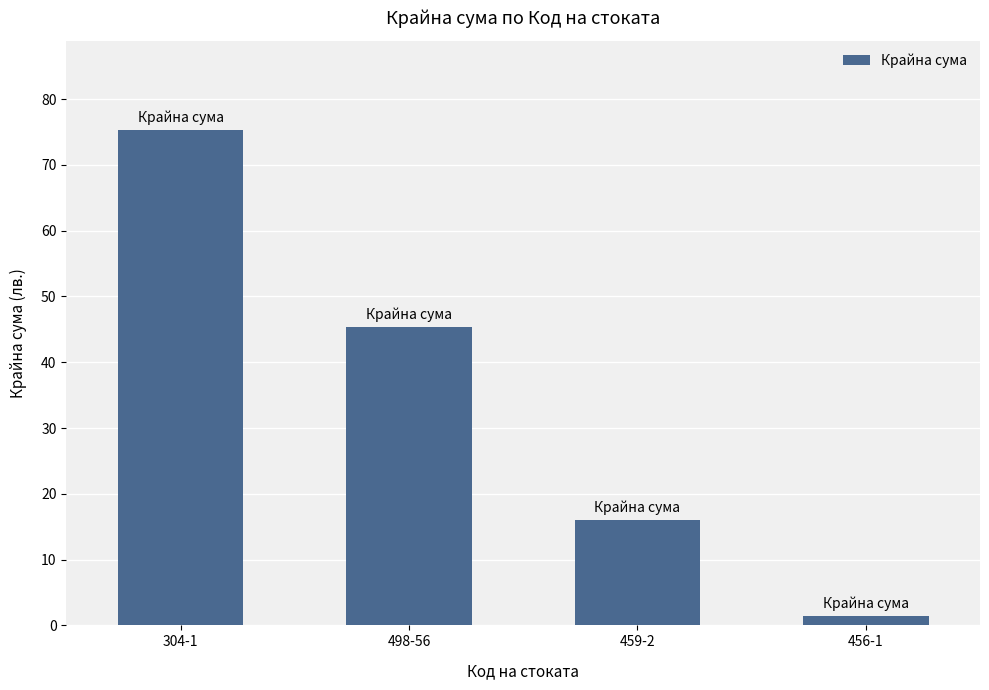

Rank the categories by value from lowest to highest.

456-1, 459-2, 498-56, 304-1